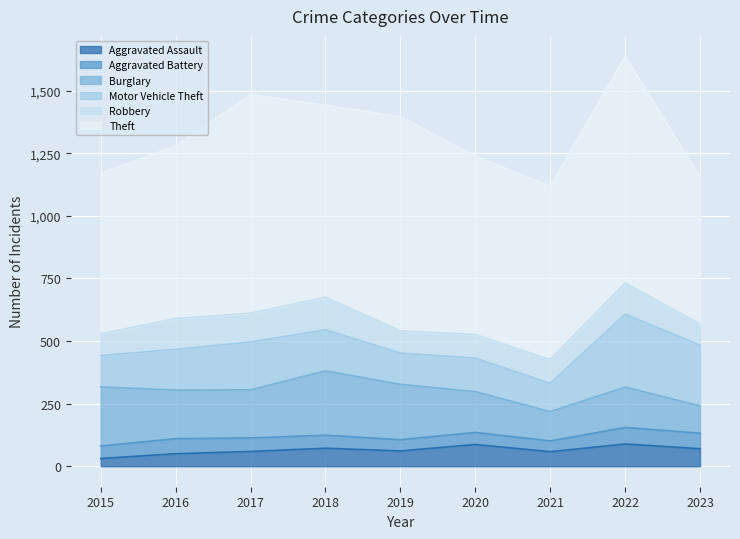

At how many categories does at least one series exceed 904?

1